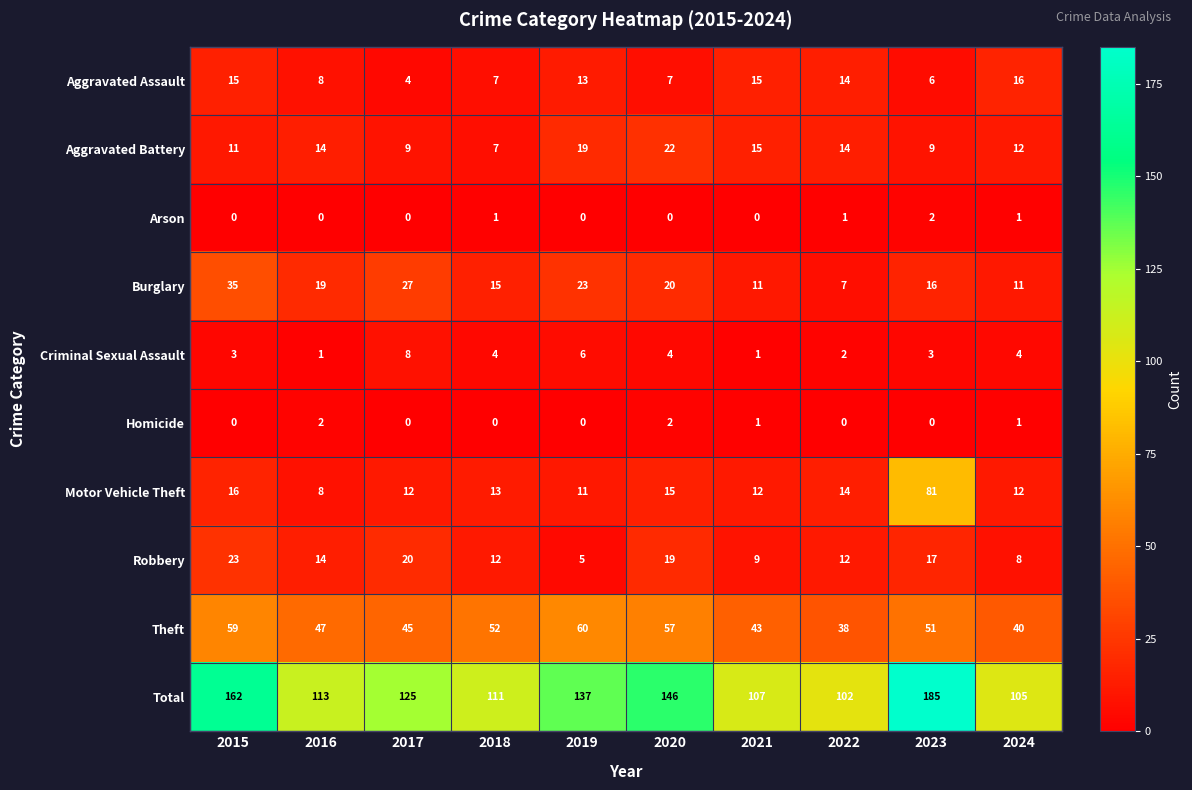

What is the difference between the highest and lowest values at 2023?

185